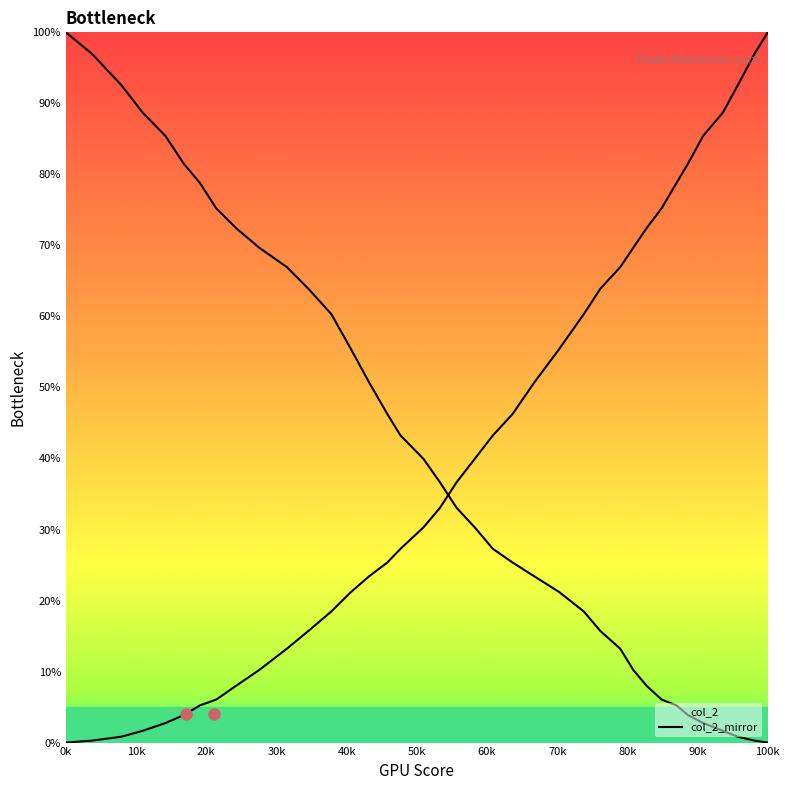

How many lines are shown in the chart?

2